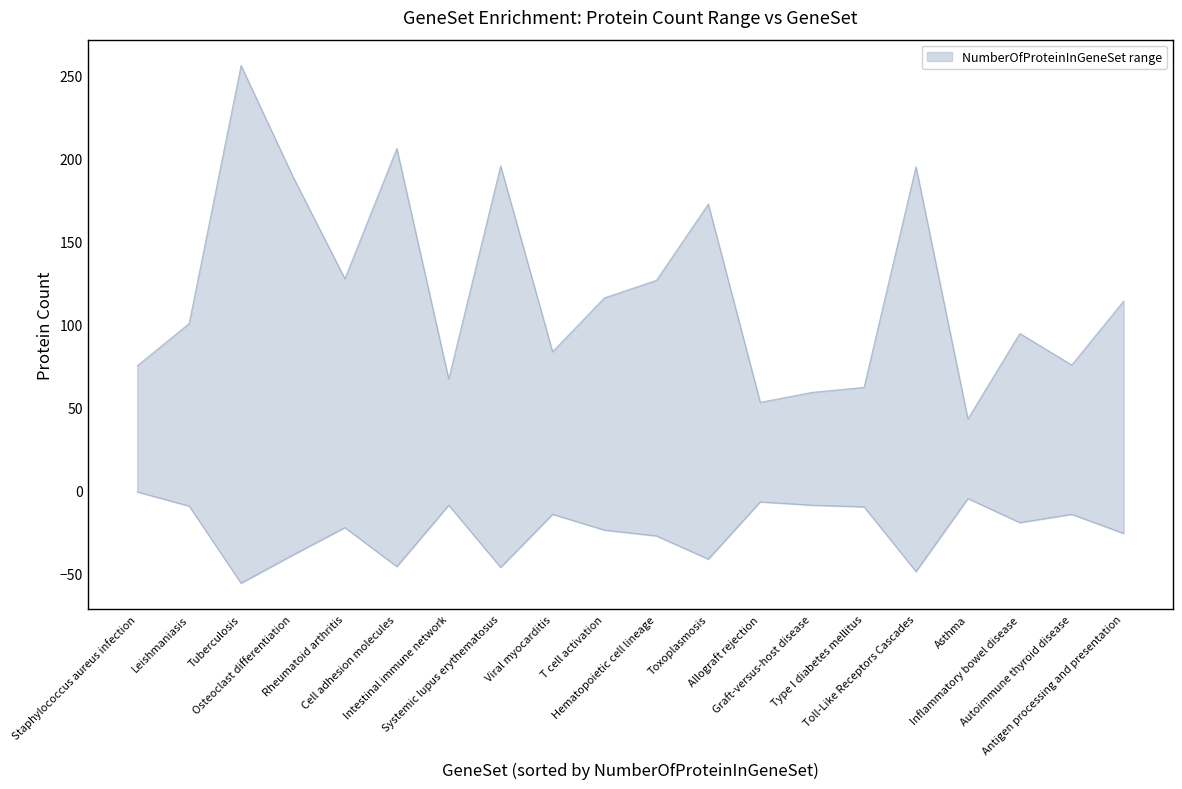

How many lines are shown in the chart?

1